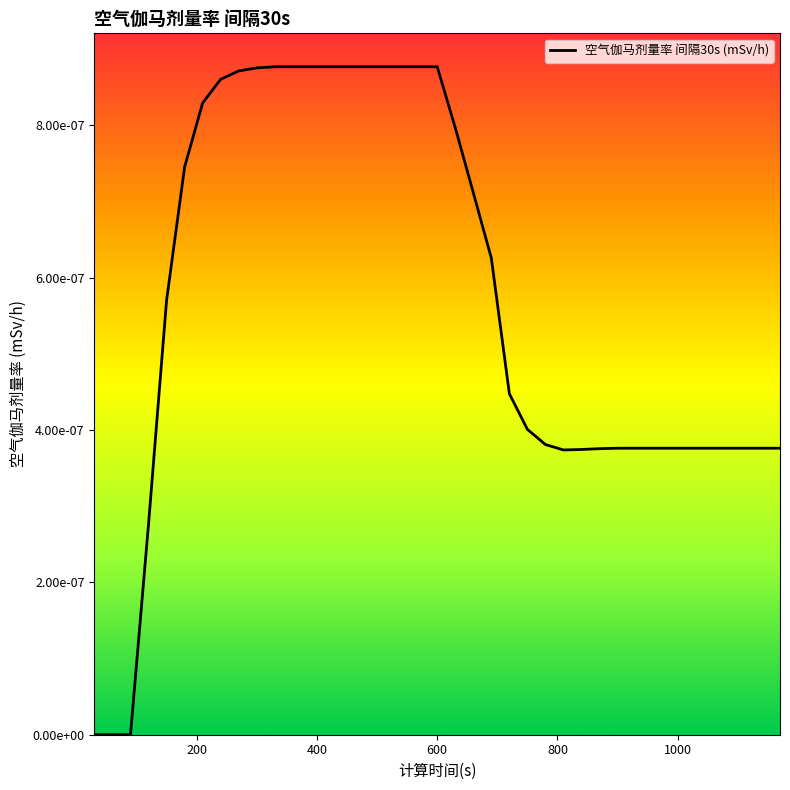

Is this an area chart (filled region under the line)?

No